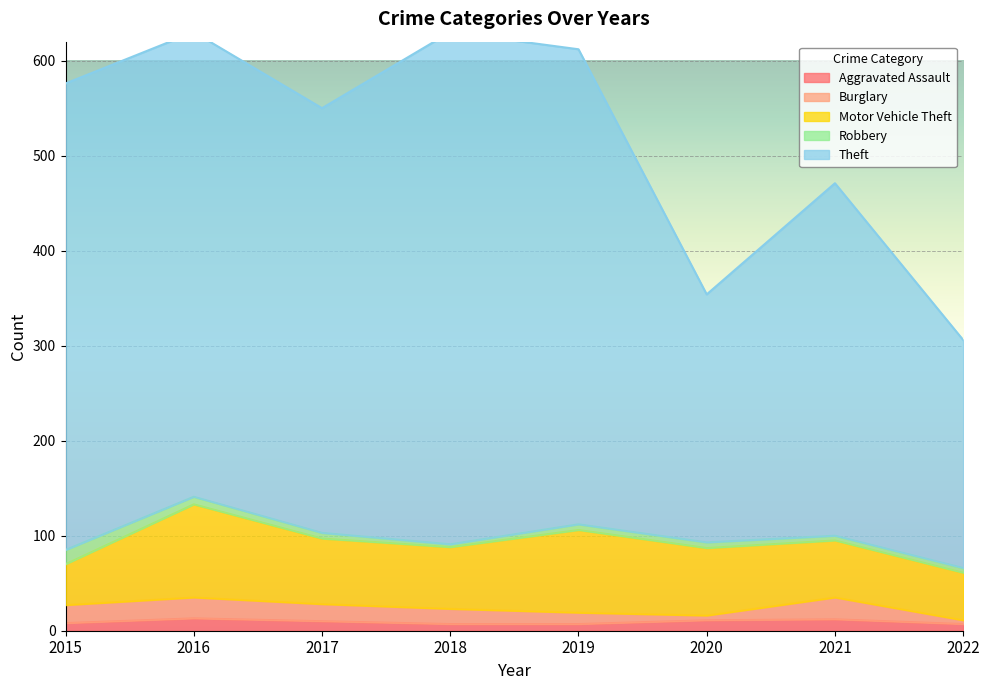

How many interior local peaks does the Aggravated Assault series have?

2